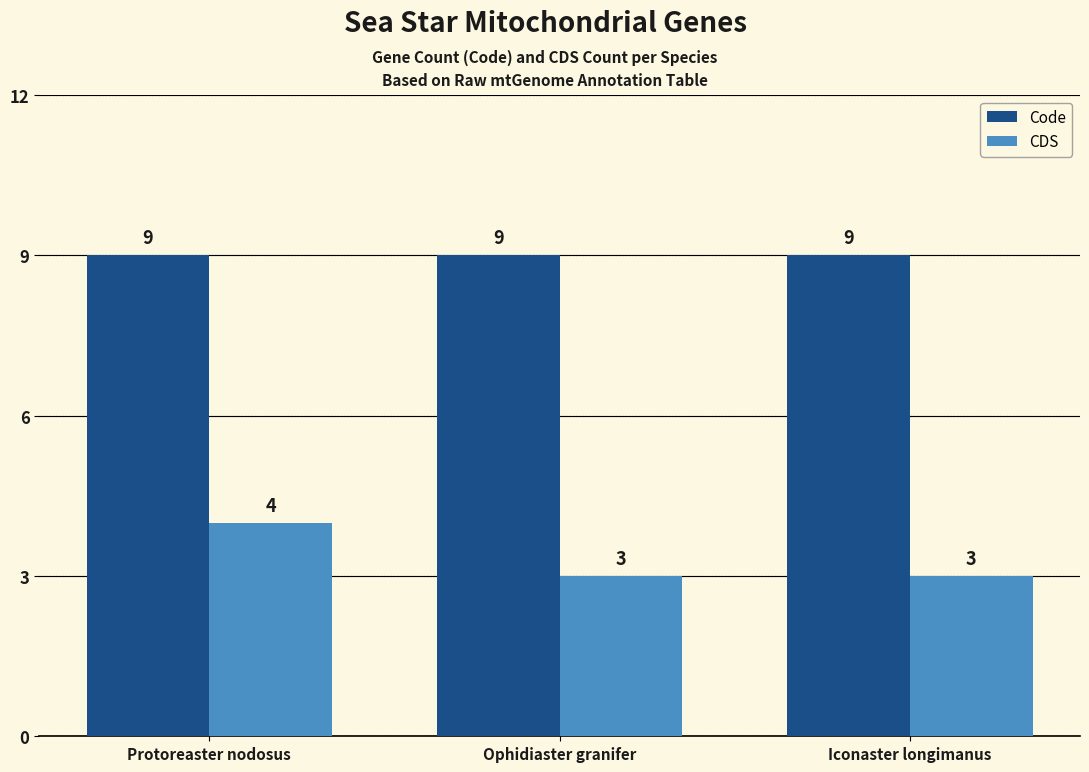

At which label does CDS reach its peak?

Protoreaster nodosus